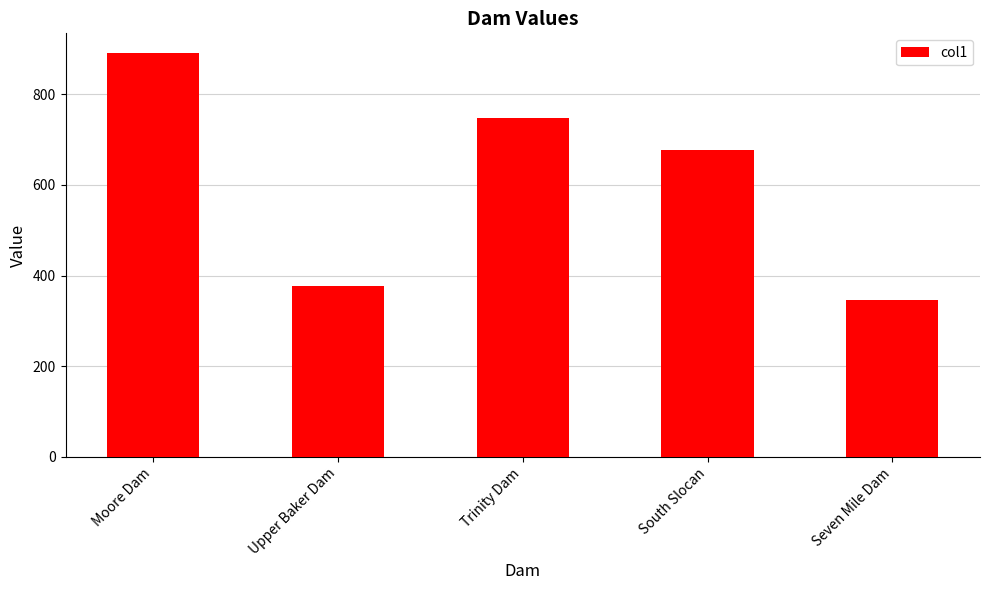

What is the label of the 5th bar from the left?

Seven Mile Dam